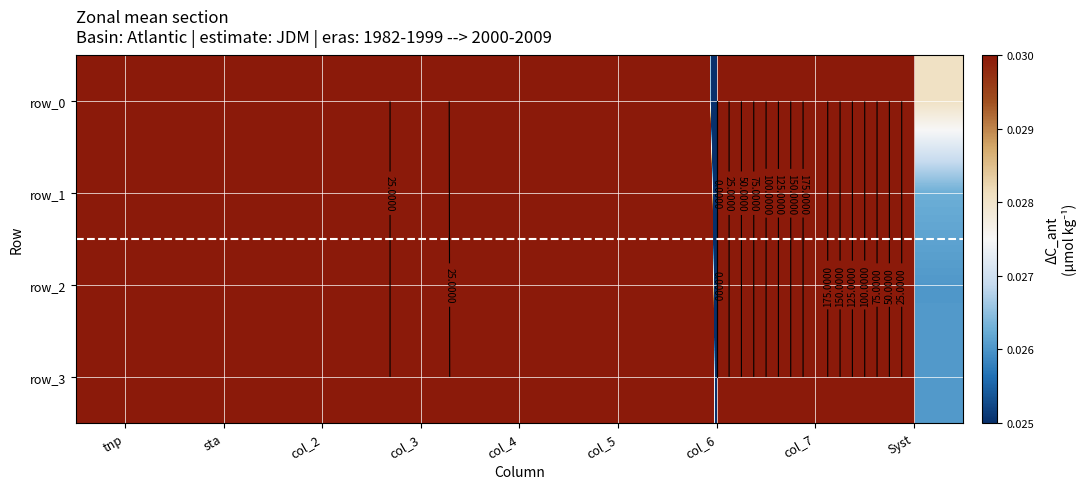

Rank the categories by row_3 value from lowest to highest.

col_6, Syst, col_4, col_5, tnp, sta, col_2, col_3, col_7